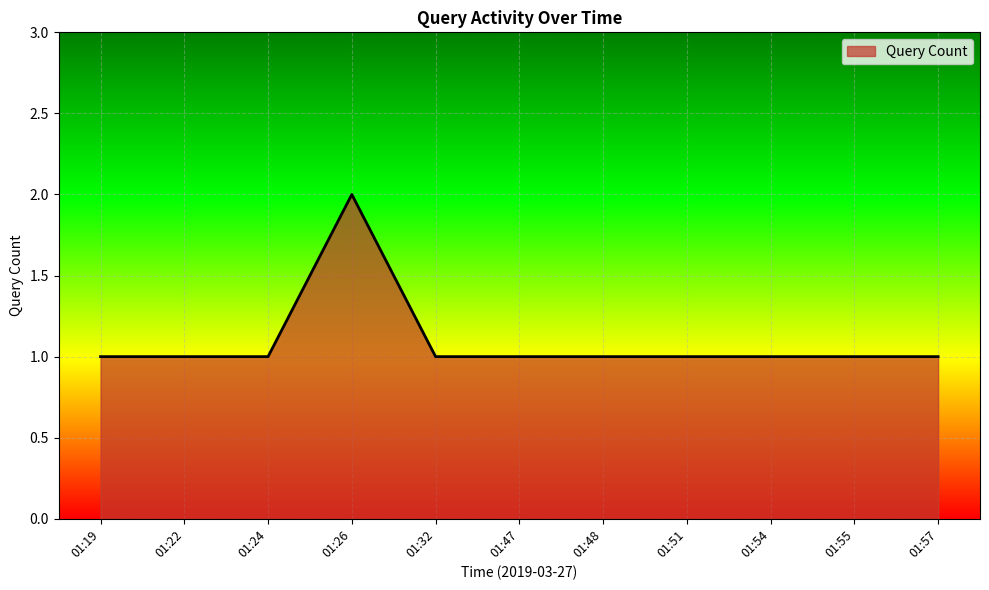

Which category has the highest value across all series?

01:26